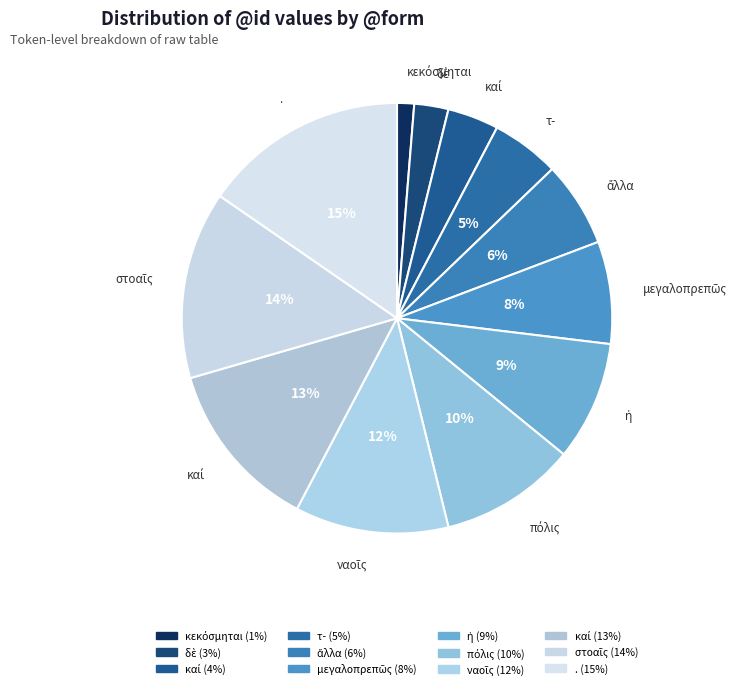

Rank the categories by value from highest to lowest.

., στοαῖς, καί, ναοῖς, πόλις, ἡ, μεγαλοπρεπῶς, ἄλλα, τ-, καί, δὲ, κεκόσμηται